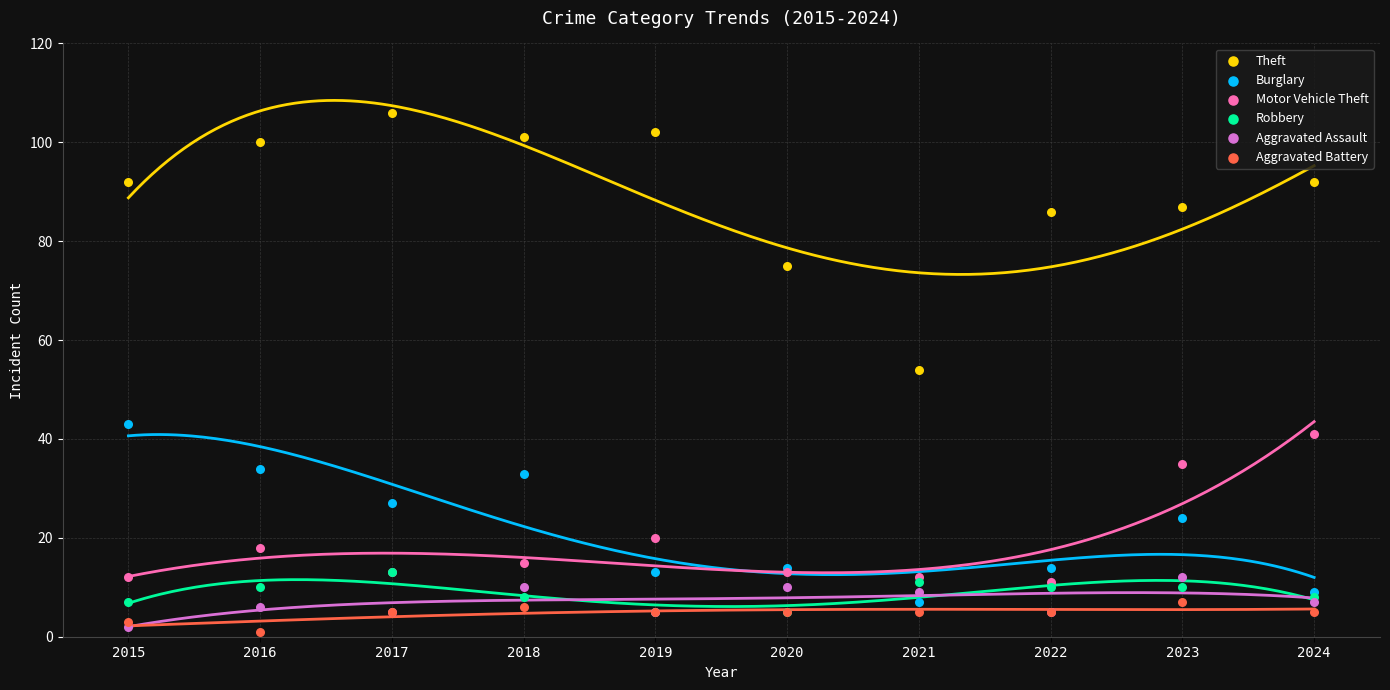

Which series reaches the maximum Y coordinate?

Theft